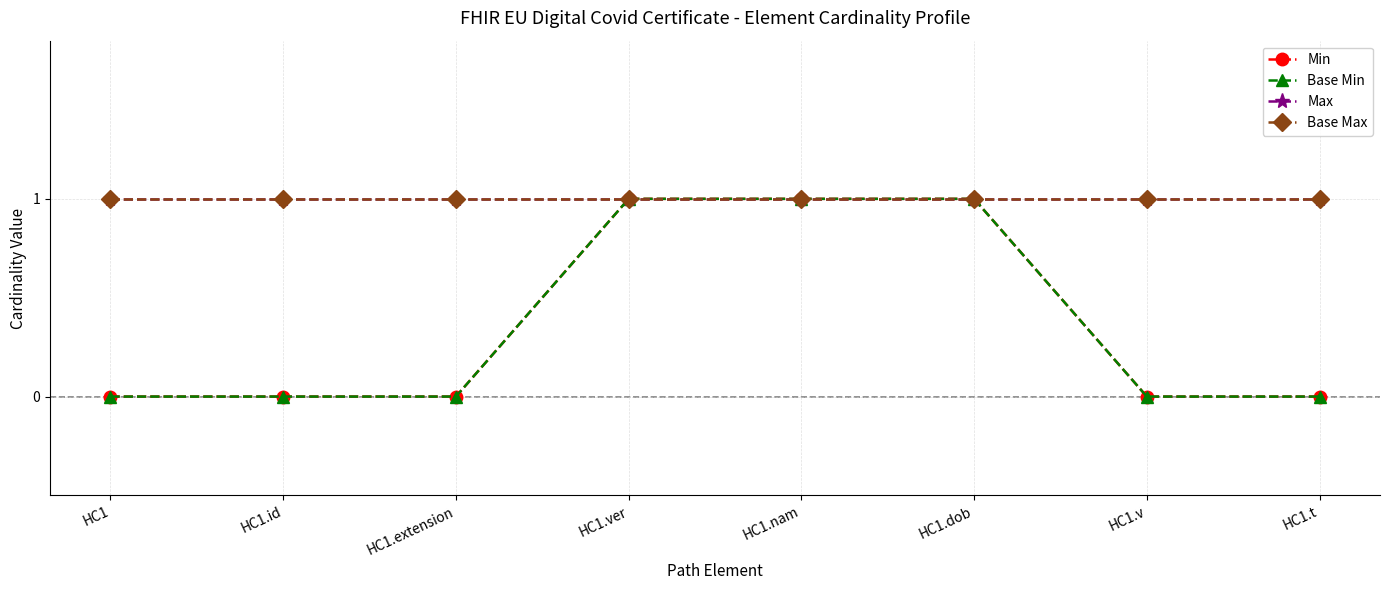

Does the chart have visible grid lines?

Yes